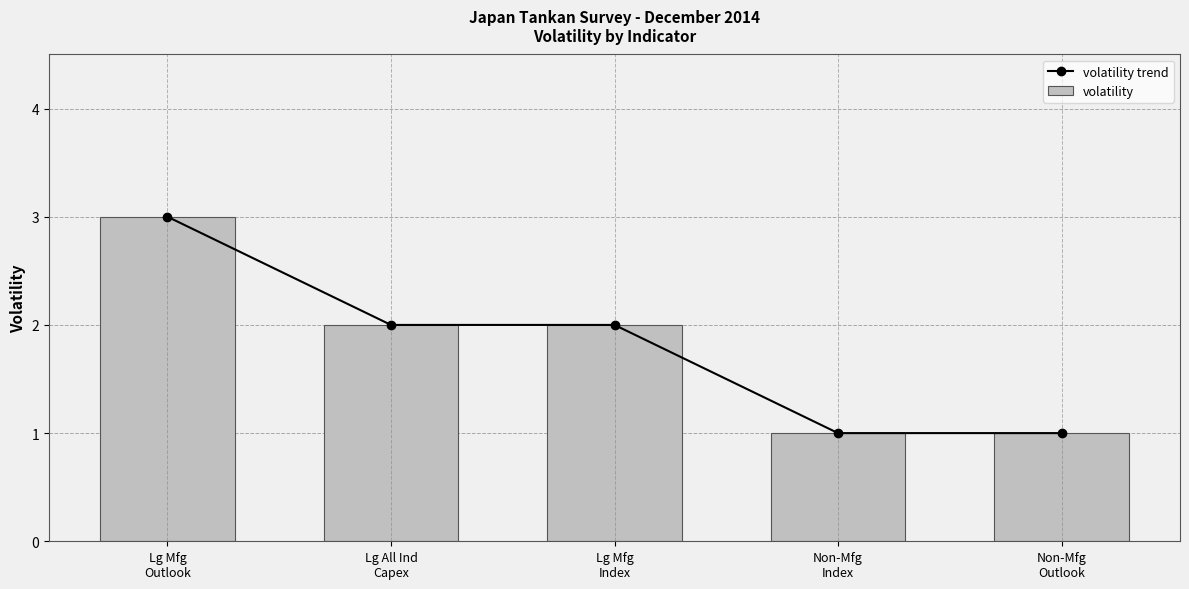

Are the bars horizontal?

No